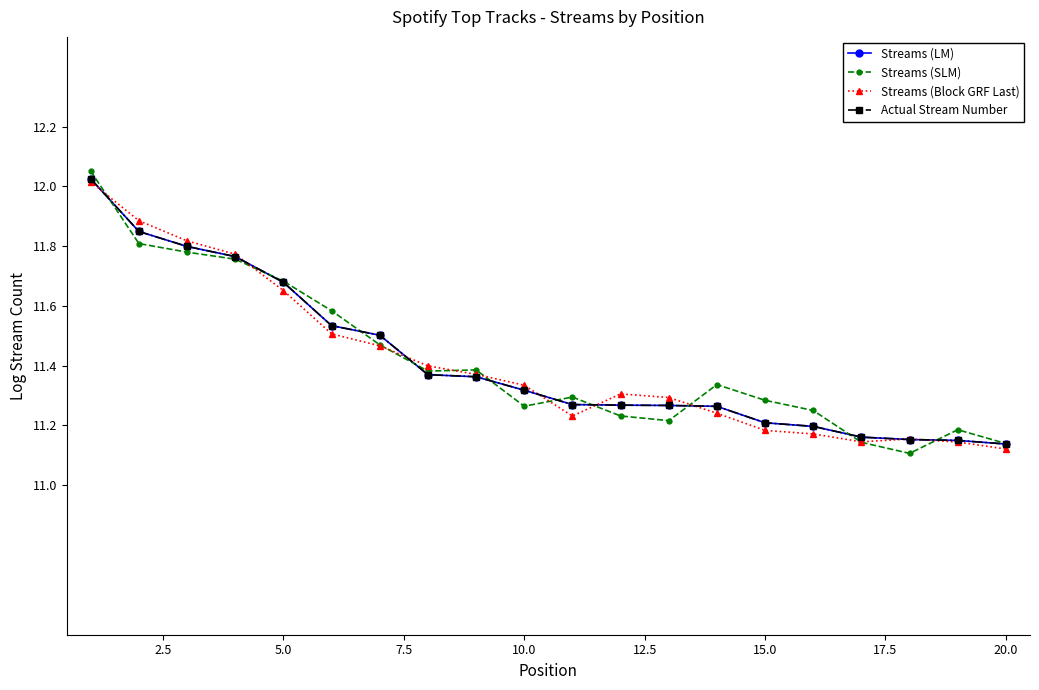

True or false: Actual Stream Number and Streams (SLM) intersect in this chart.

True